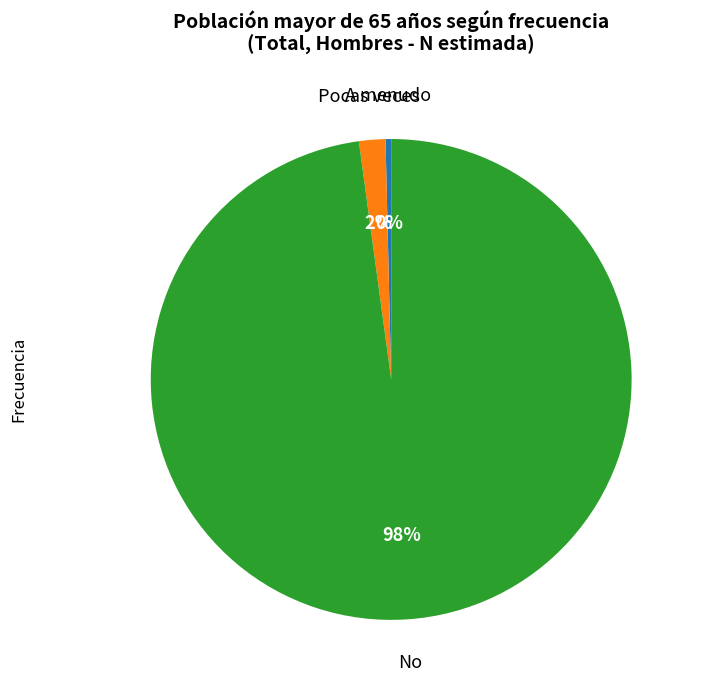

Count the number of slices in the pie.

3